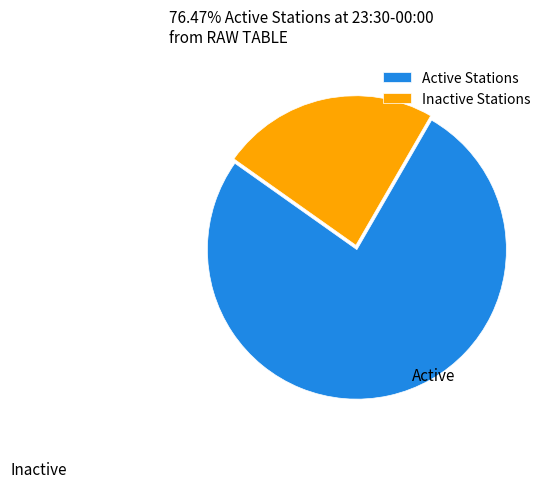

What is the largest slice in the pie chart?

Active Stations